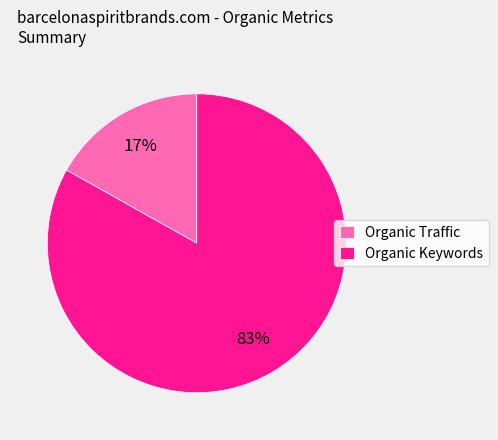

What is the smallest slice in the pie chart?

Organic Traffic